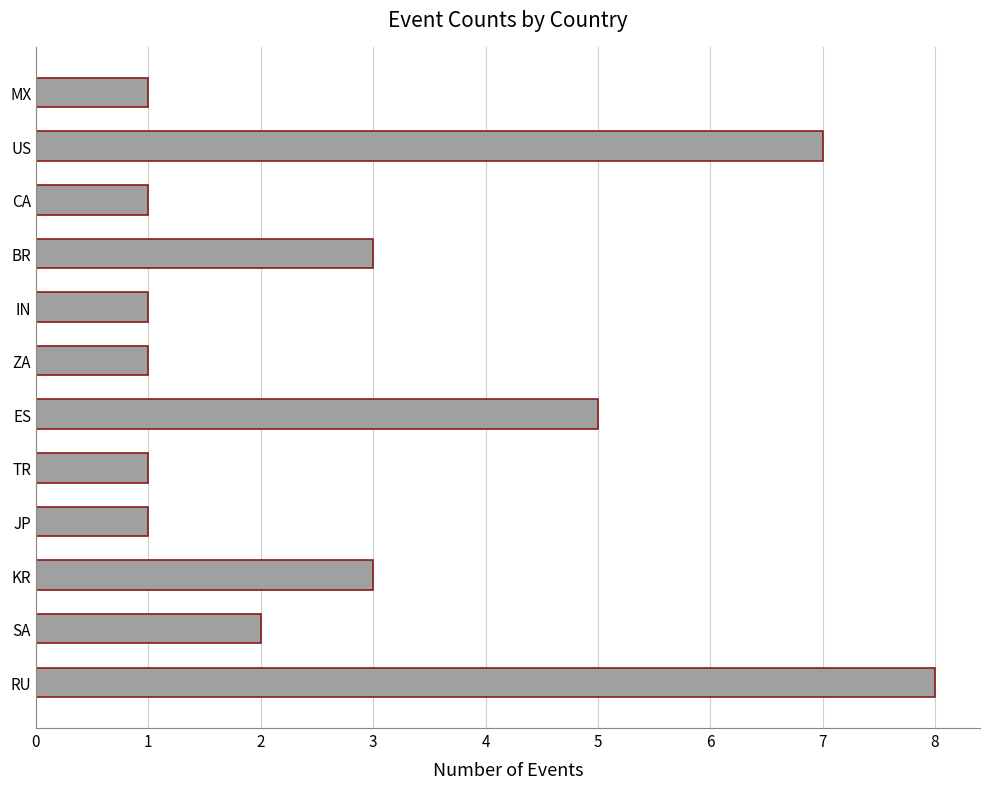

The chart shows a value of 7 at ES. True or false?

False